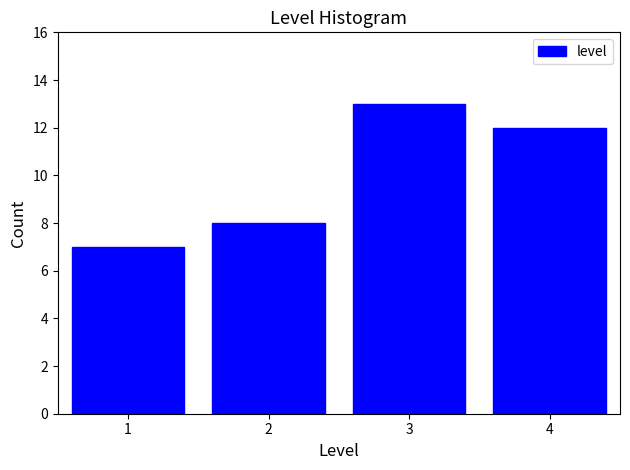

Reading left to right, extract all data points from this chart.

1=7	2=8	3=13	4=12